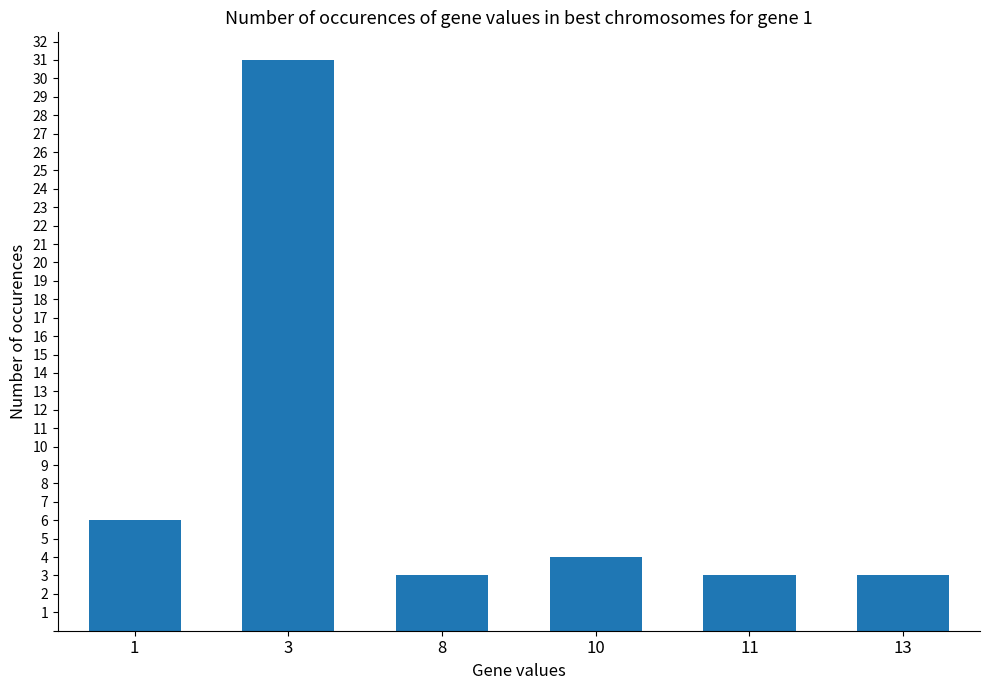

Reading left to right, transcribe all the data shown in this chart.

6	31	3	4	3	3